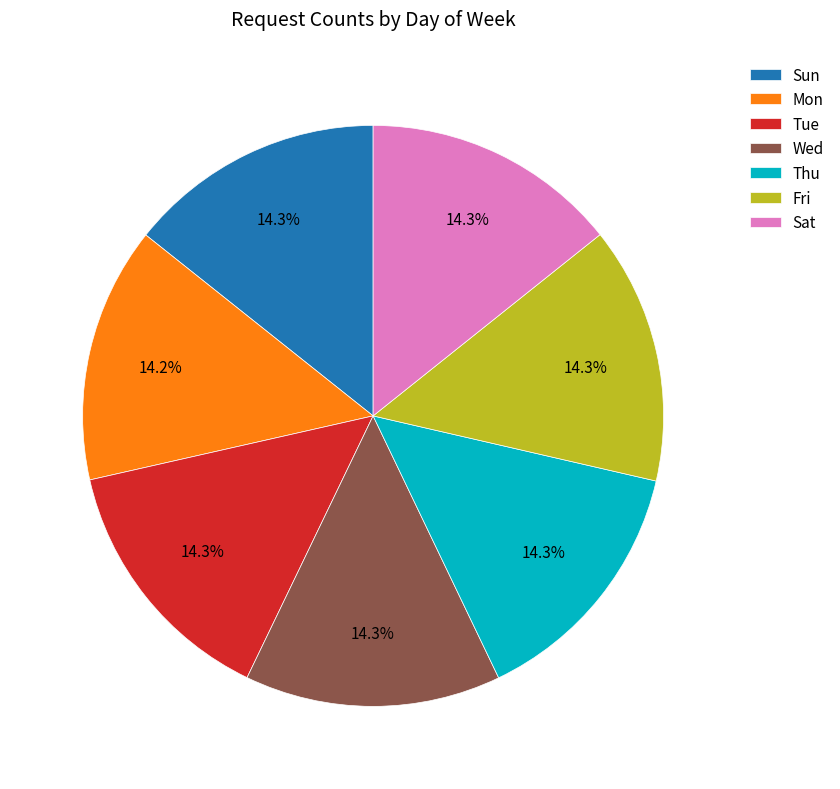

Is it true that Thu is 14% of the pie?

True